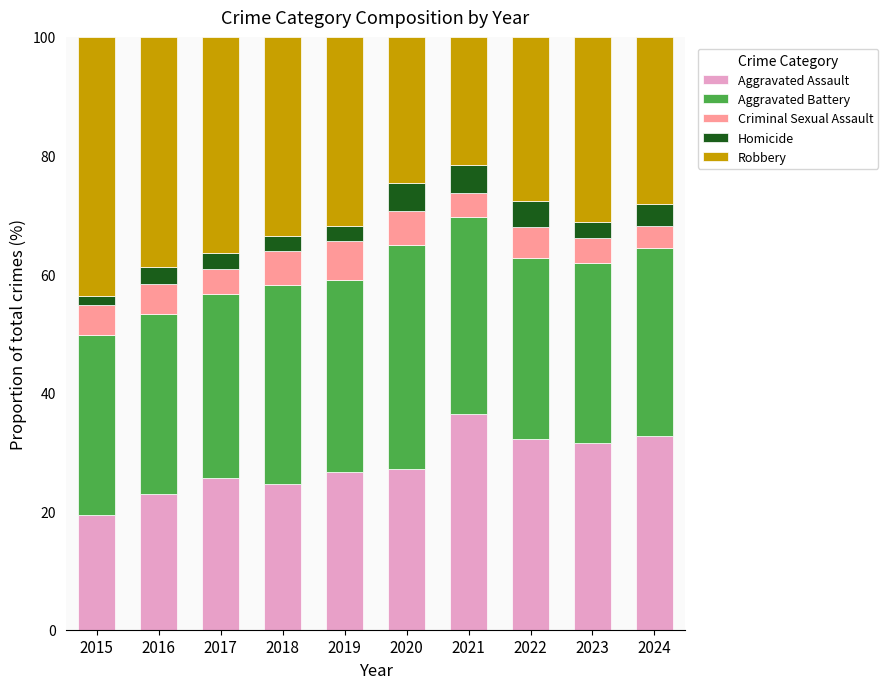

How many bars are there in total?

10